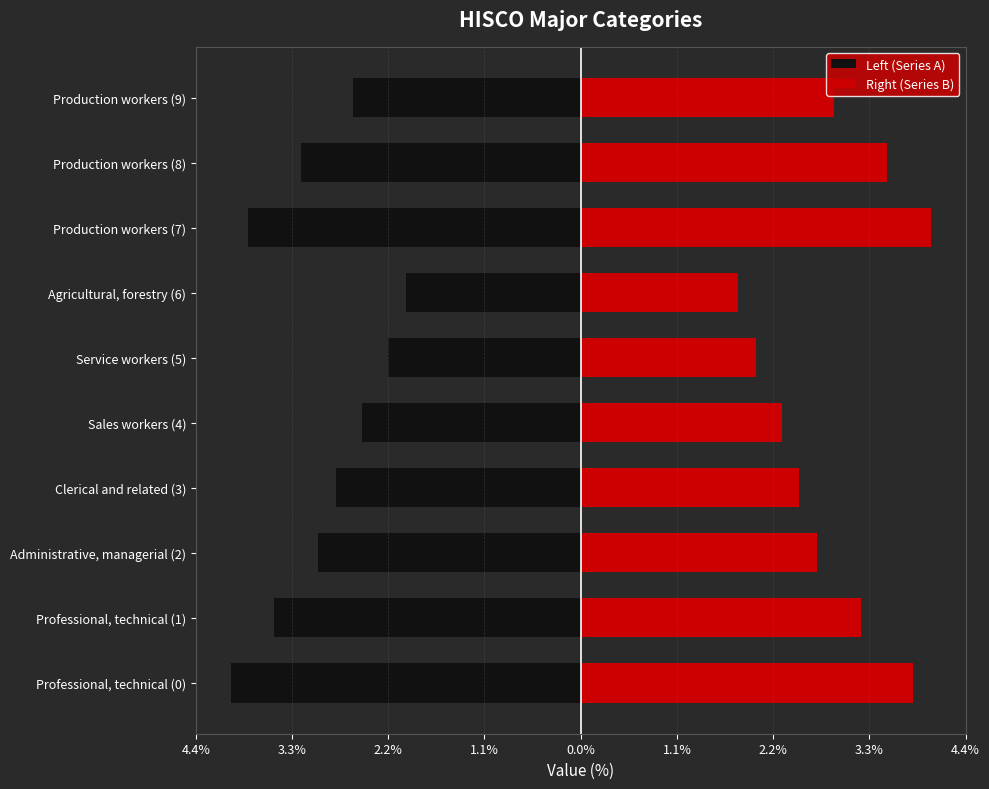

How many bars are there in total?

20